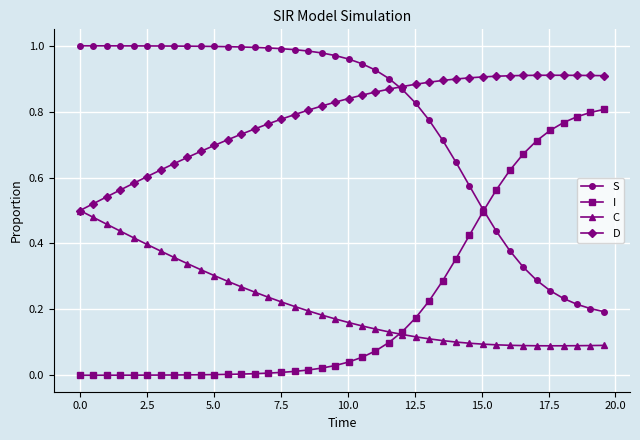

Rank the series by their maximum value, from highest to lowest.

S, D, I, C